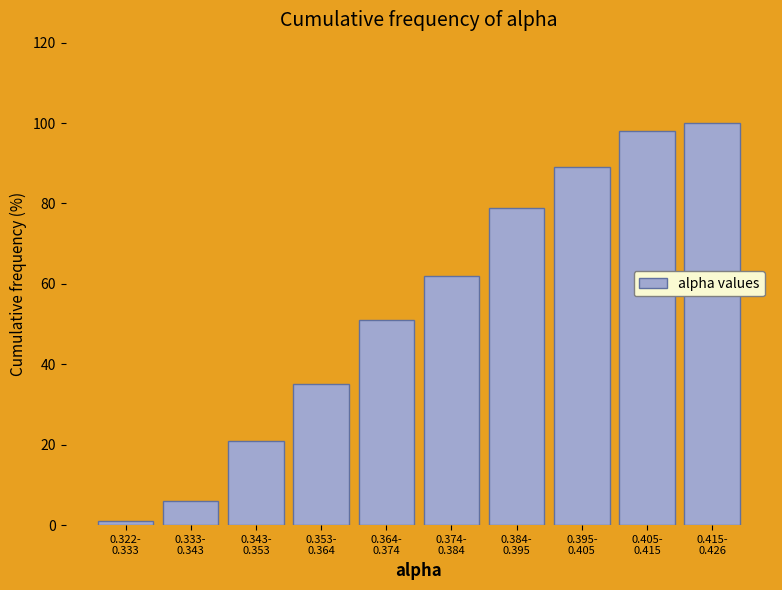

Reading left to right, what are all the values shown in this chart?

1	6	21	35	51	62	79	89	98	100